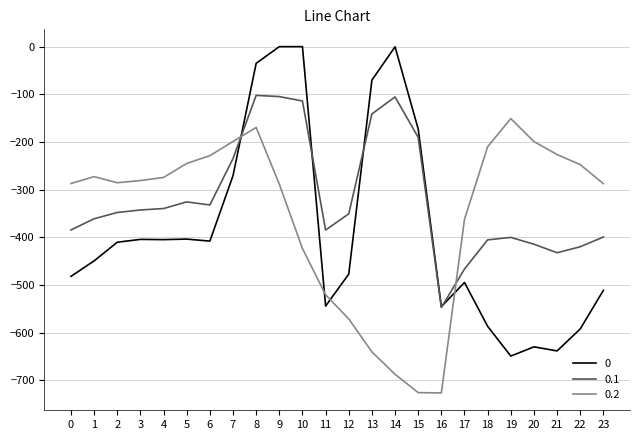

List the series in order of their peak value, highest first.

0, 0.1, 0.2